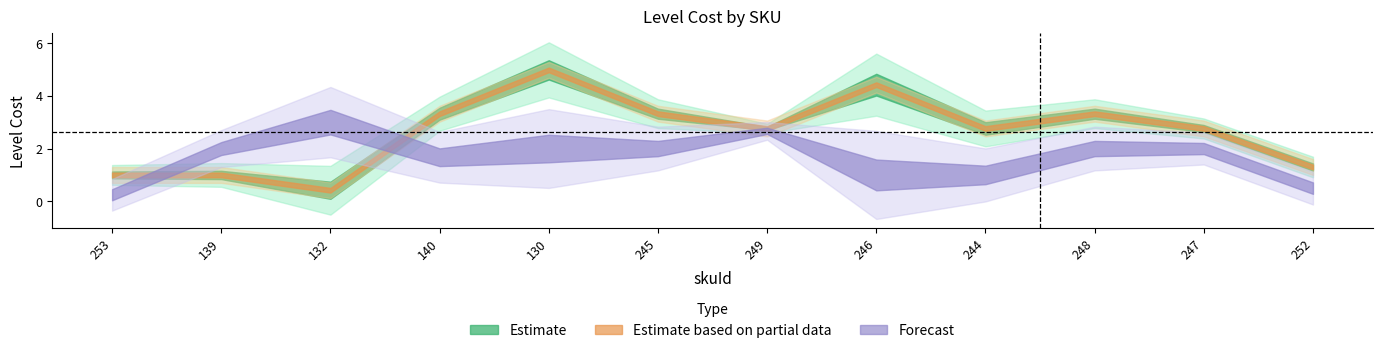

The value of levelCost_3 at 247 is 0.7. True or false?

False